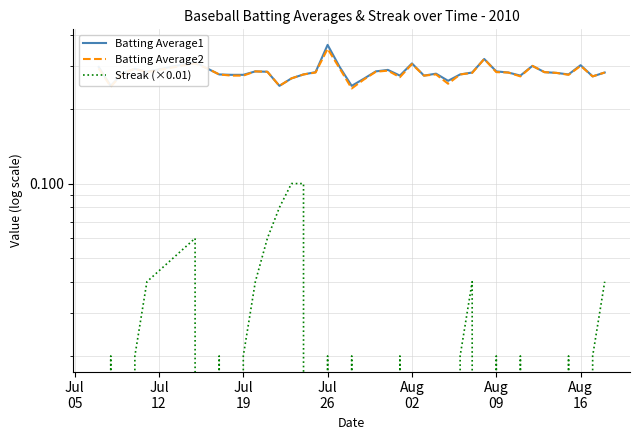

Which series has the largest total across all categories?

Batting Average1